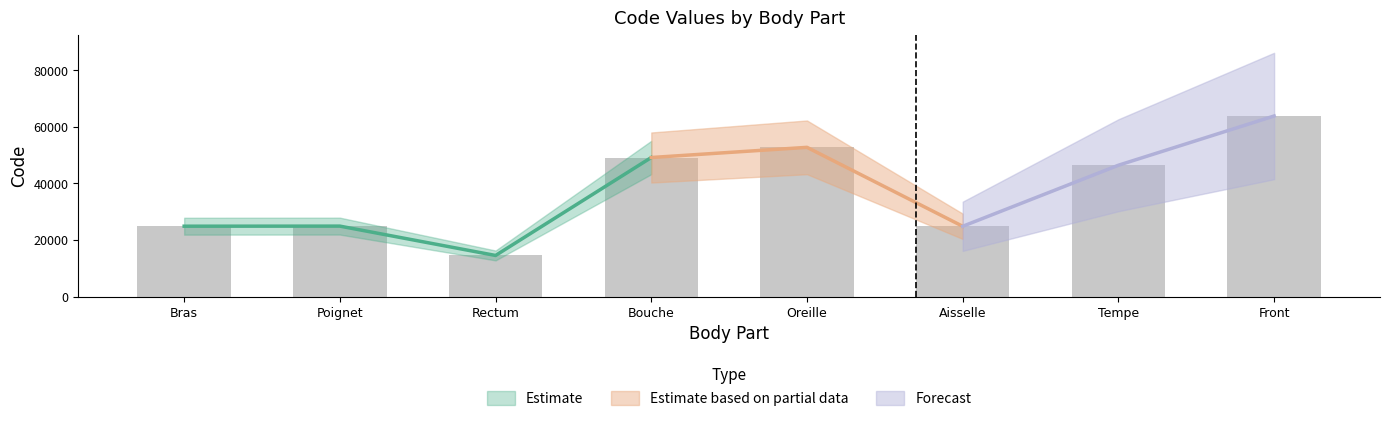

Read the value at Poignet.

24922